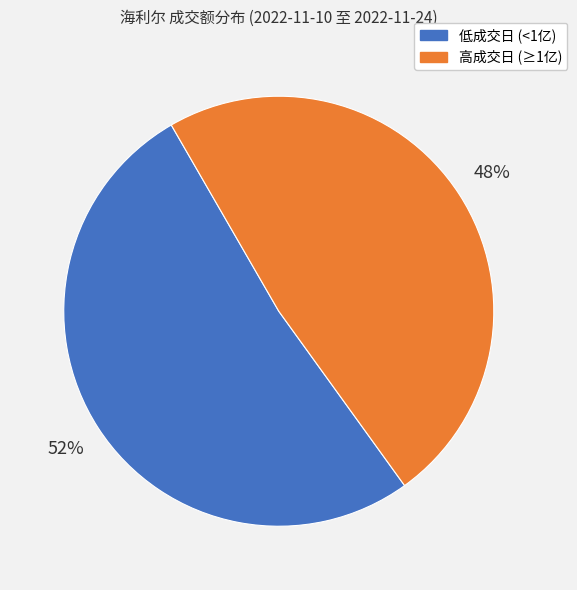

What is the ratio of the value at 高成交日 (≥1亿) to the value at 低成交日 (<1亿)?

0.9